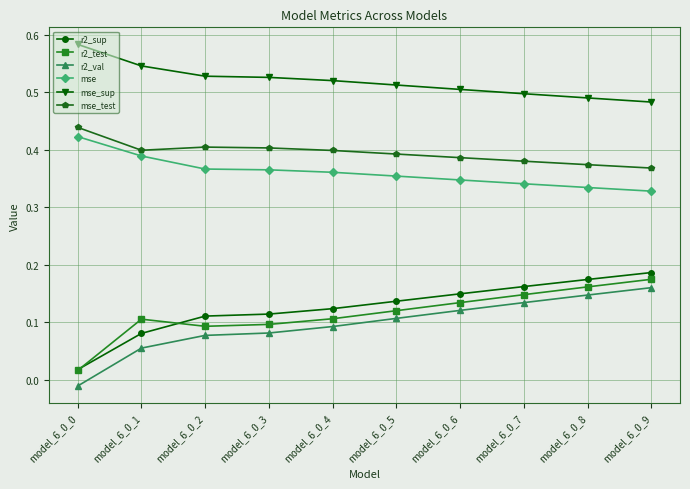

What is the total value across all series at model_6_0_0?

1.5